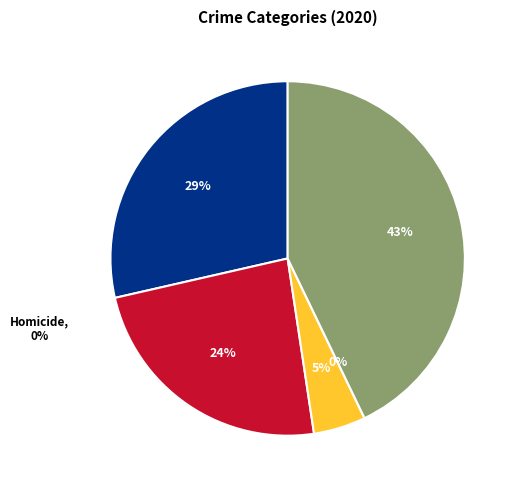

How many slices are in this pie chart?

5